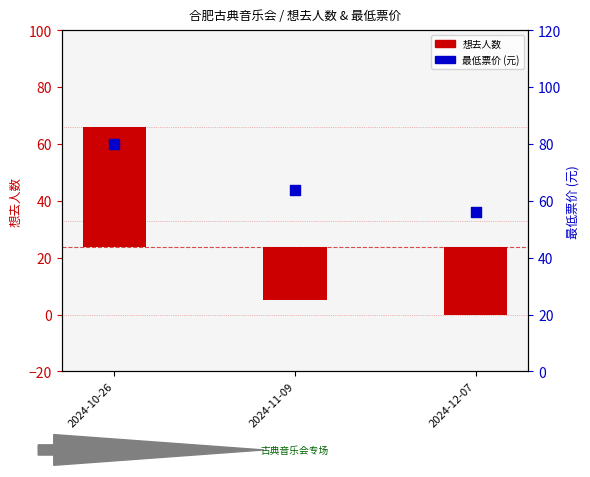

Between 2024-12-07 and 2024-11-09, which is larger?

2024-11-09